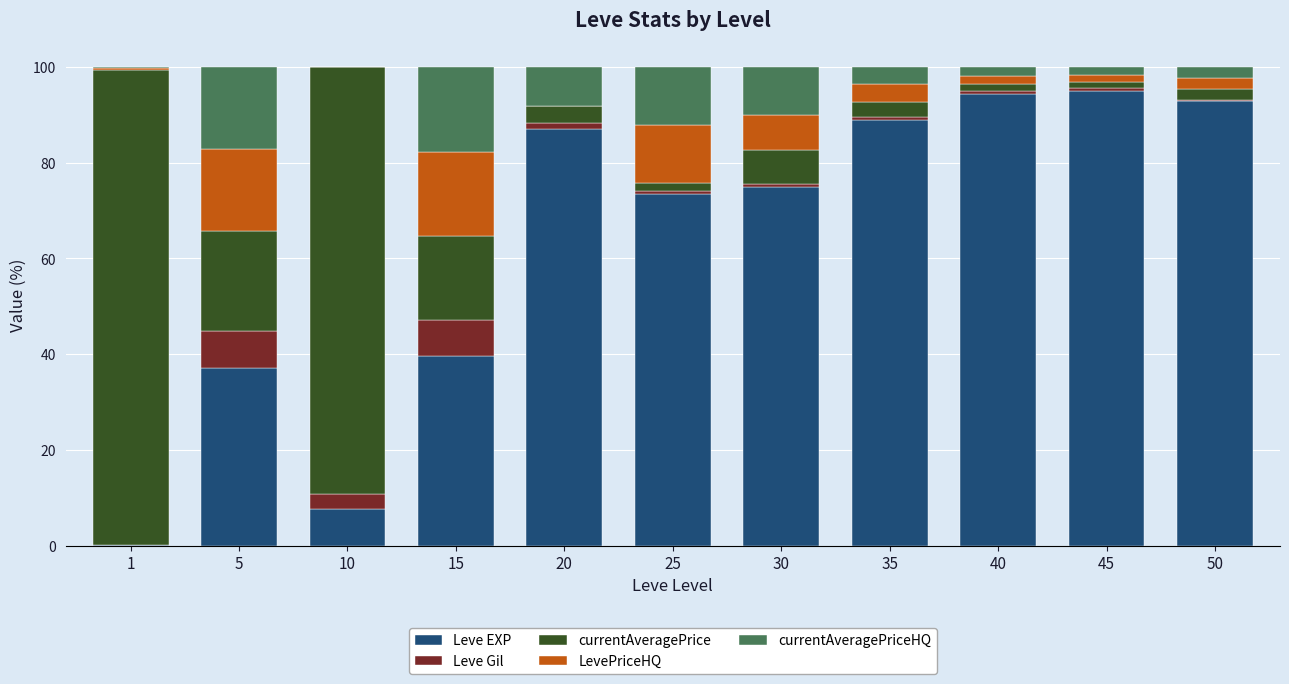

What is the maximum value for Leve EXP?

95.1